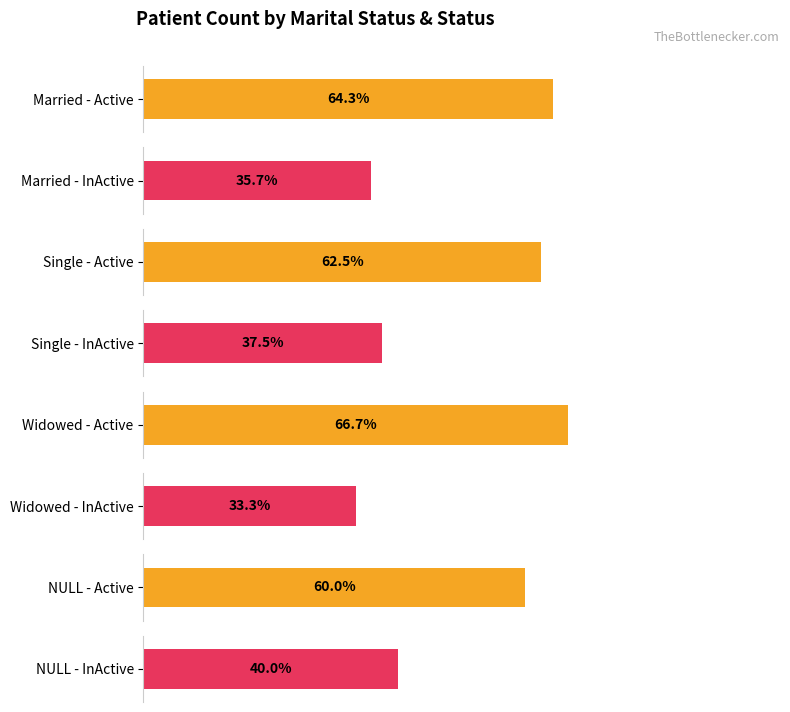

True or false: Married has a value of 756 at Married.

False